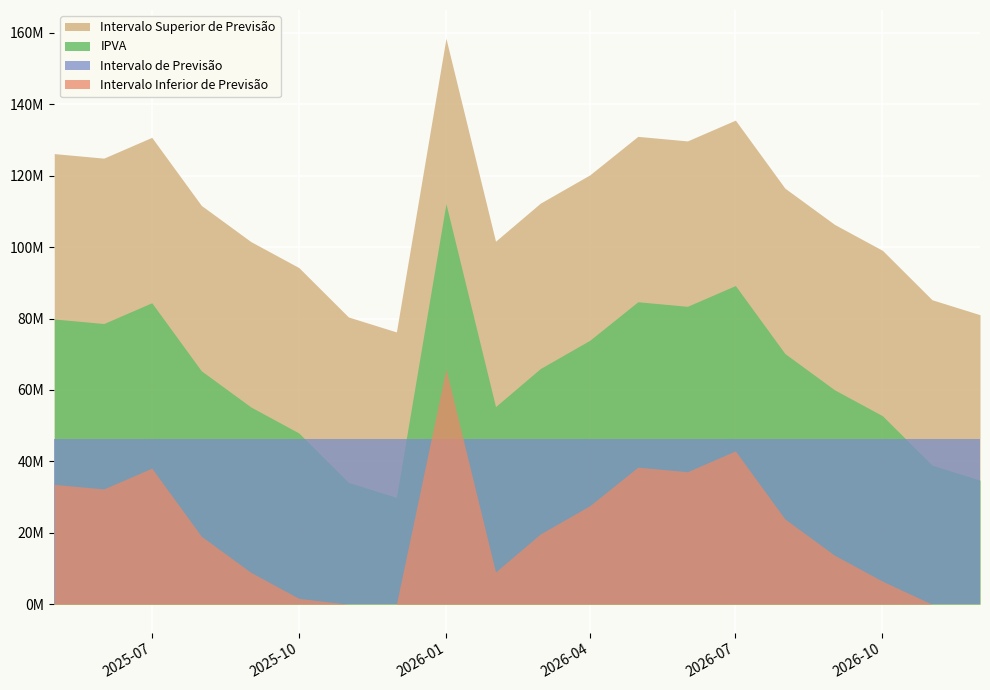

List the series in order of their peak value, highest first.

Intervalo Superior de Previsão, IPVA, Intervalo Inferior de Previsão, Intervalo de Previsão